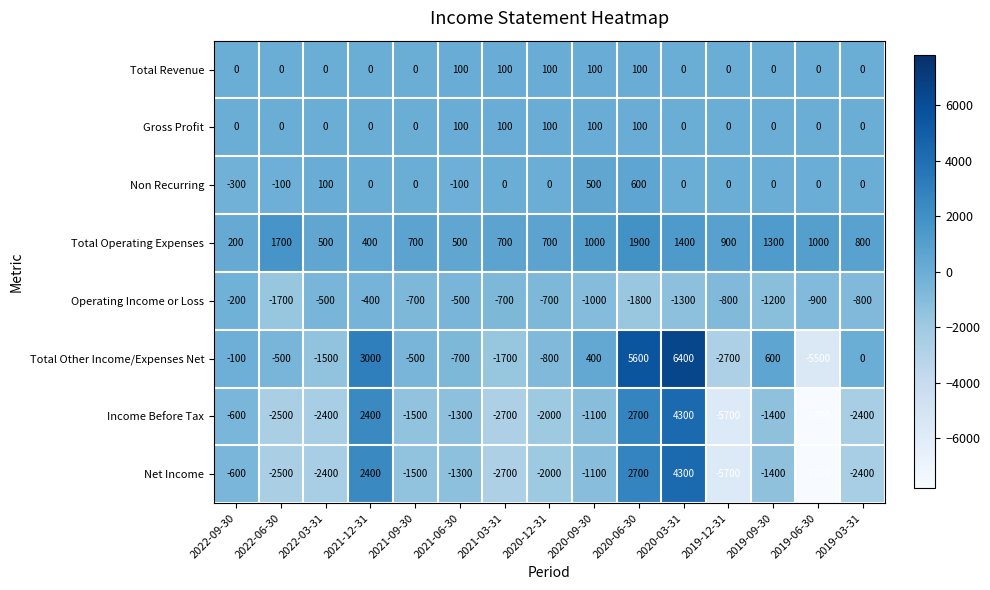

What is the maximum value shown in the chart?

6400